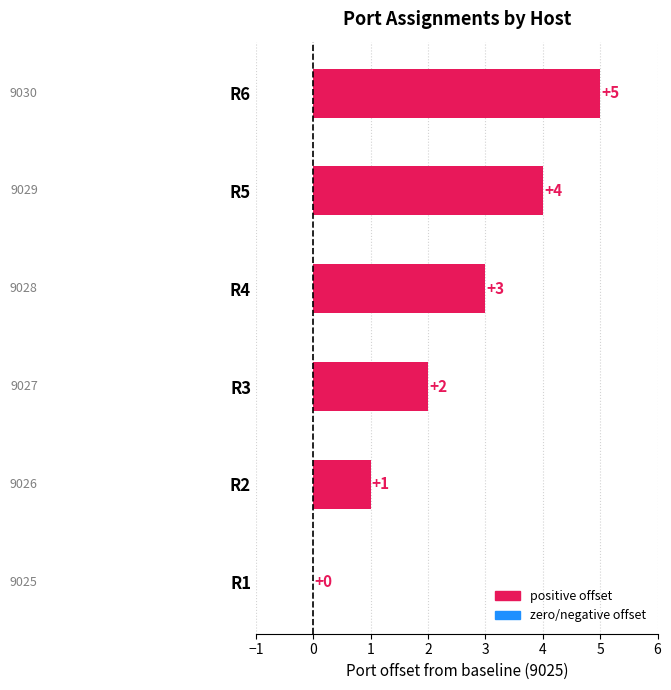

True or false: the data shows 2 at R4.

False